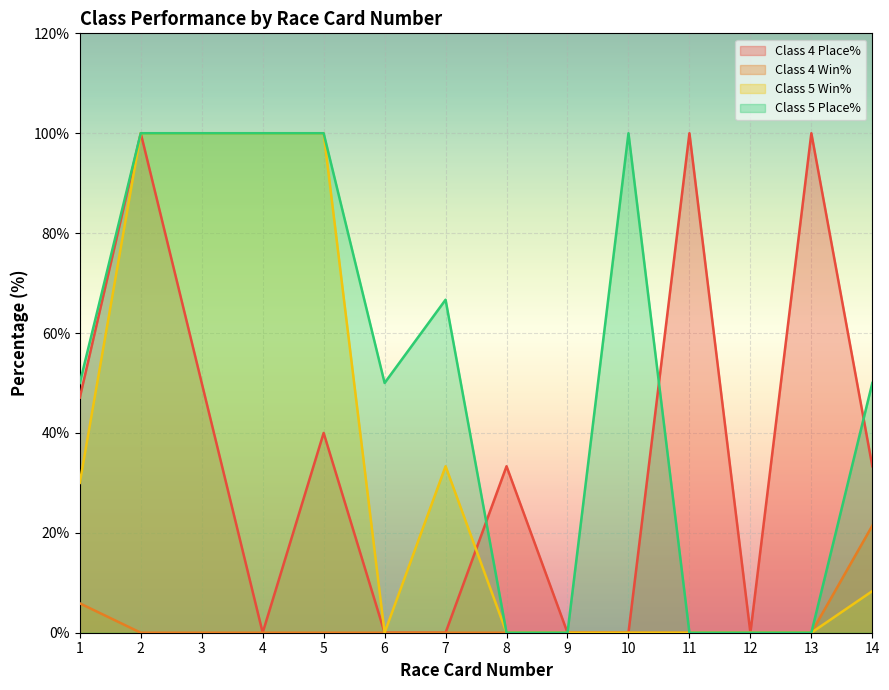

At which label does Class 5 Win% first exceed 8?

1